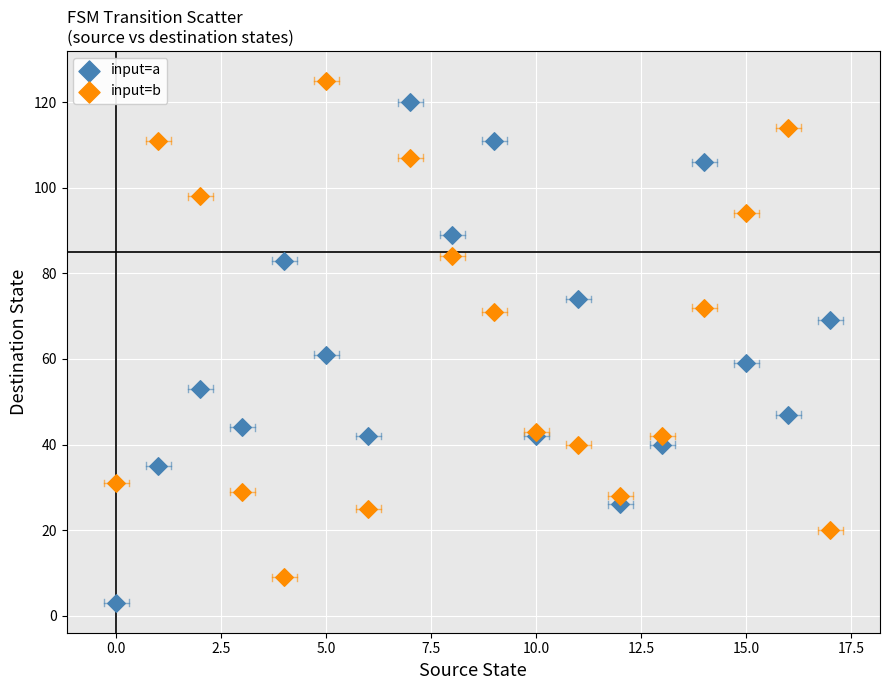

In the input=b series, what Y value is closest to 67?

71